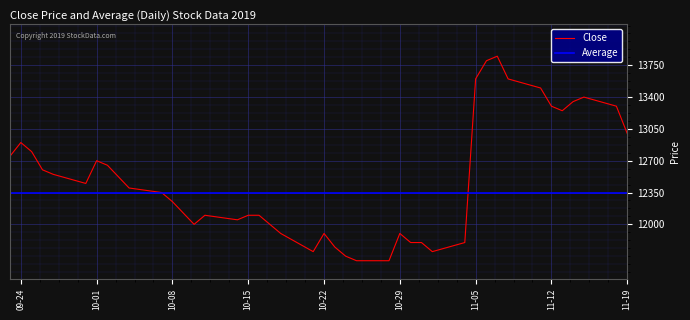

Which series has the widest spread of values?

Close